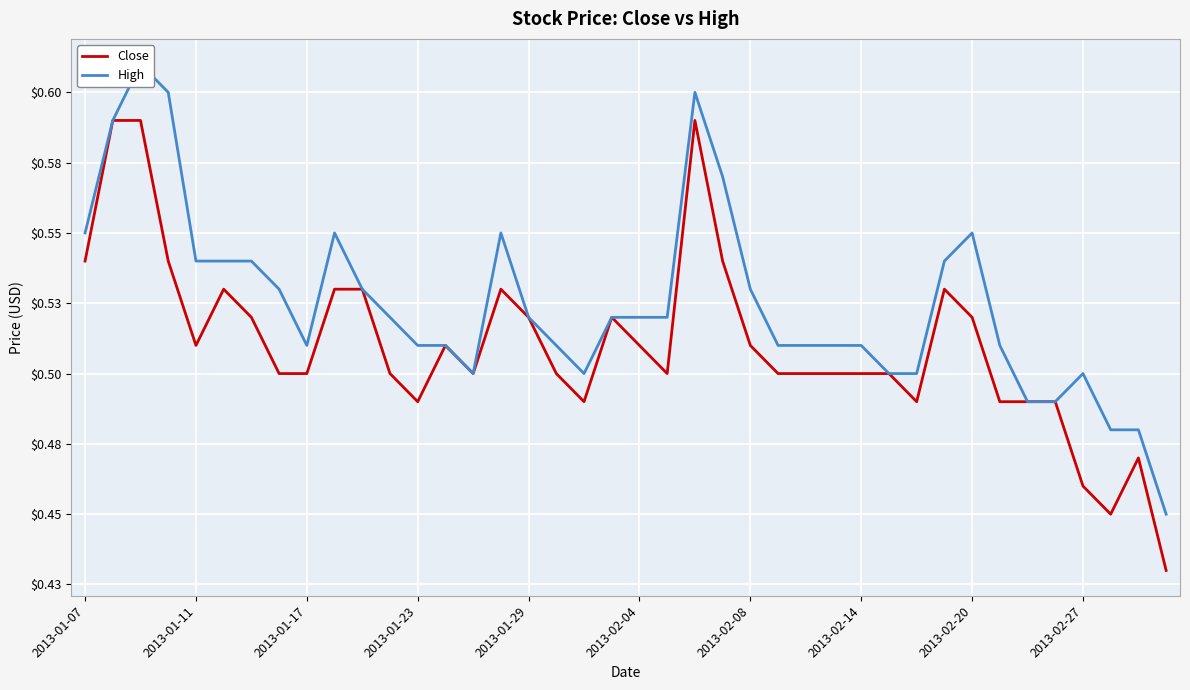

Rank the series by their maximum value, from lowest to highest.

Close, High